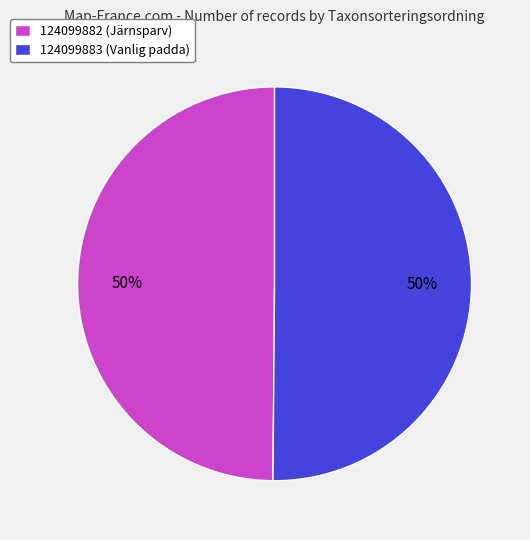

How many slices are in this pie chart?

2